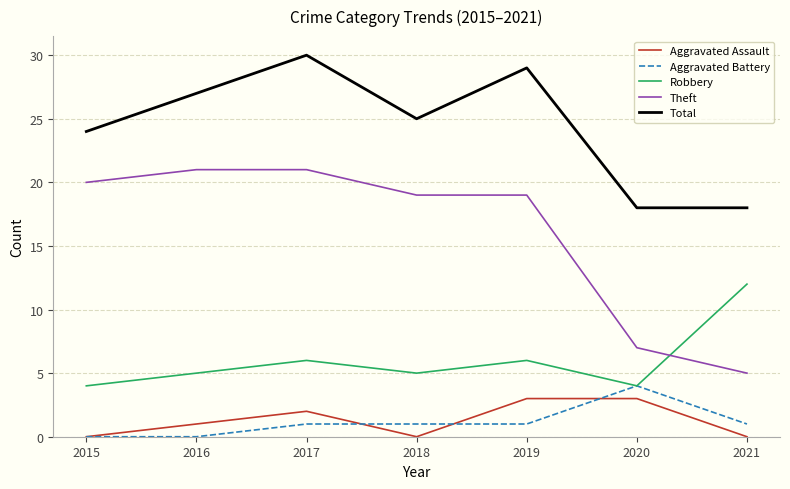

Is the value of Aggravated Battery at 2016 greater than the value of Robbery at 2015?

No